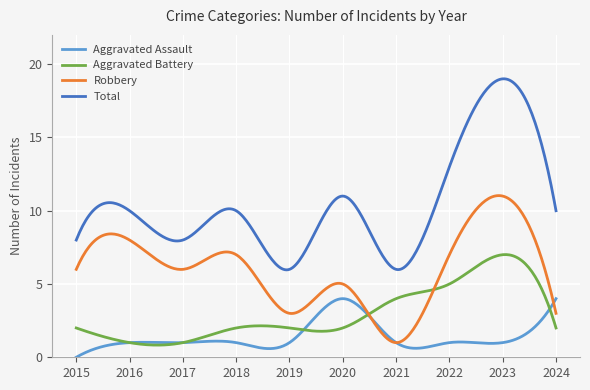

Which series has the widest spread of values?

Total